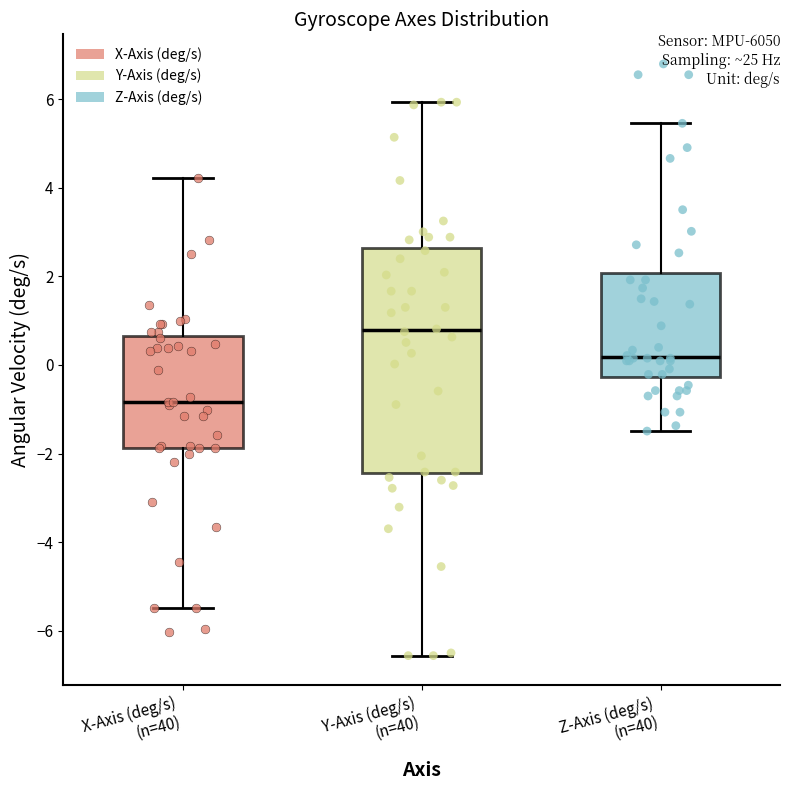

Reading left to right, transcribe this box plot: for each box, give where its median line is, the range the box spans, and where its two whiskers end, as read against the y-axis. The values are not printed on the chart, so give them approximately, as read against the axis.

X-Axis (deg/s) (n=40): median -0.8, box -1.8 to 0.6, whiskers -5.4 to 4.2
Y-Axis (deg/s) (n=40): median 0.8, box -2.4 to 2.6, whiskers -6.6 to 6.0
Z-Axis (deg/s) (n=40): median 0.2, box -0.2 to 2.0, whiskers -1.4 to 5.4